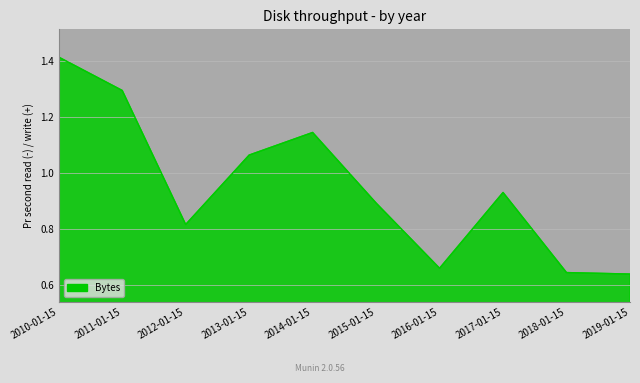

Which category has the highest value across all series?

2010-01-15